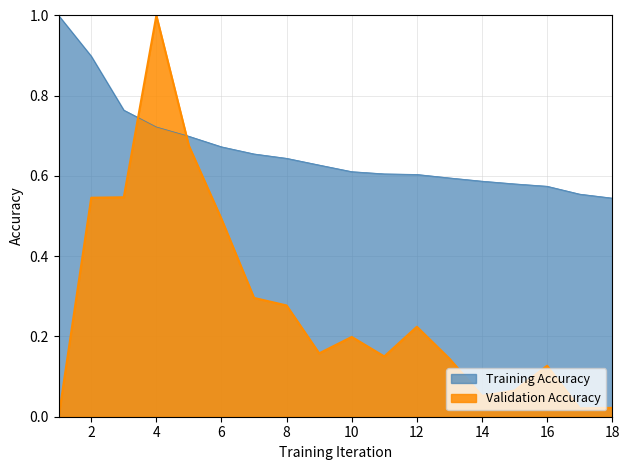

What is the difference between the second highest and second lowest values?

0.3